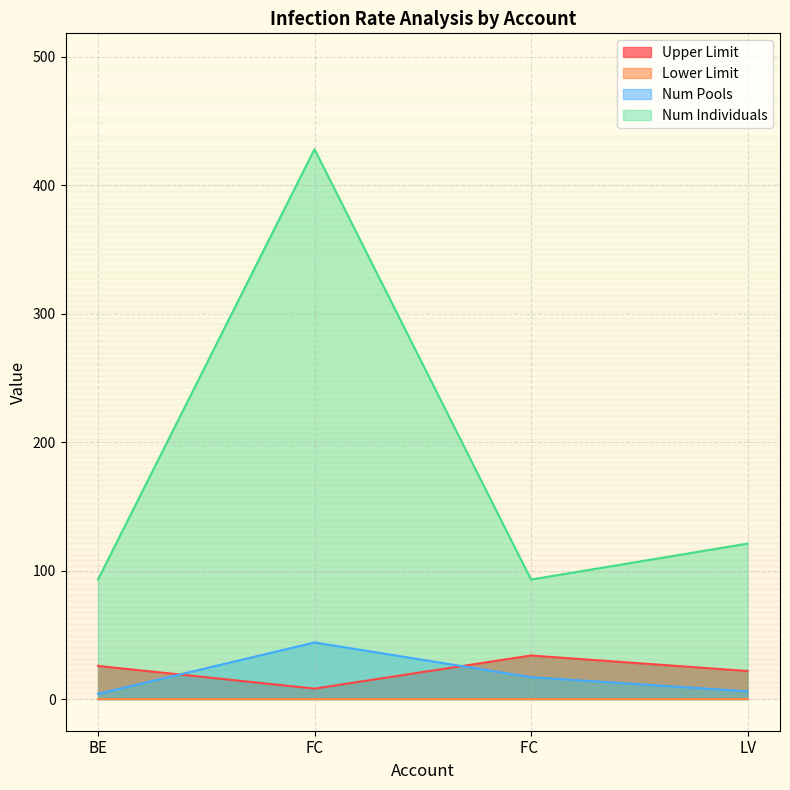

Which series changed the most between BE and FC?

Num Individuals